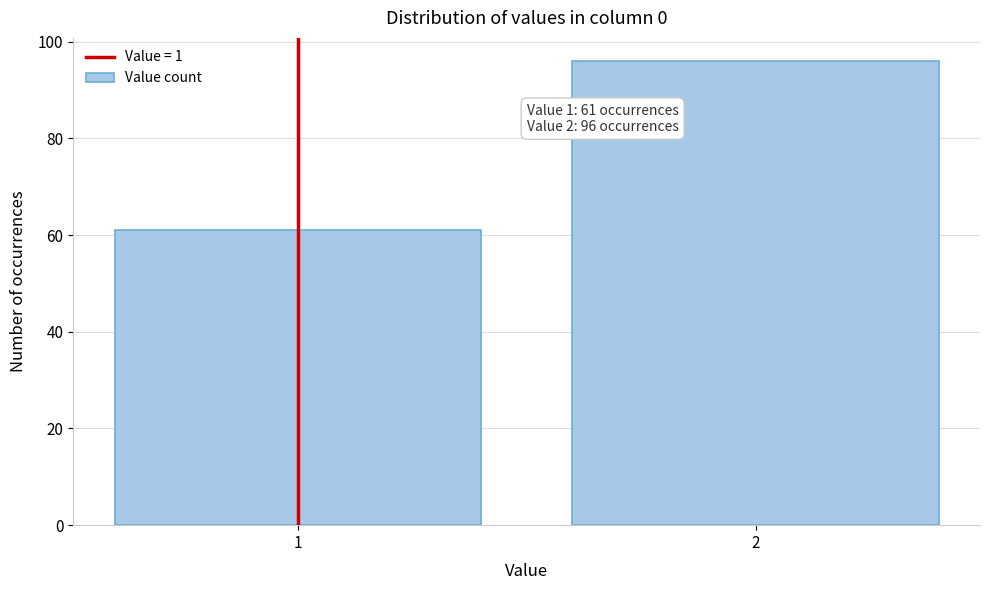

Reading right to left, list all the values displayed in this chart.

2=96	1=61